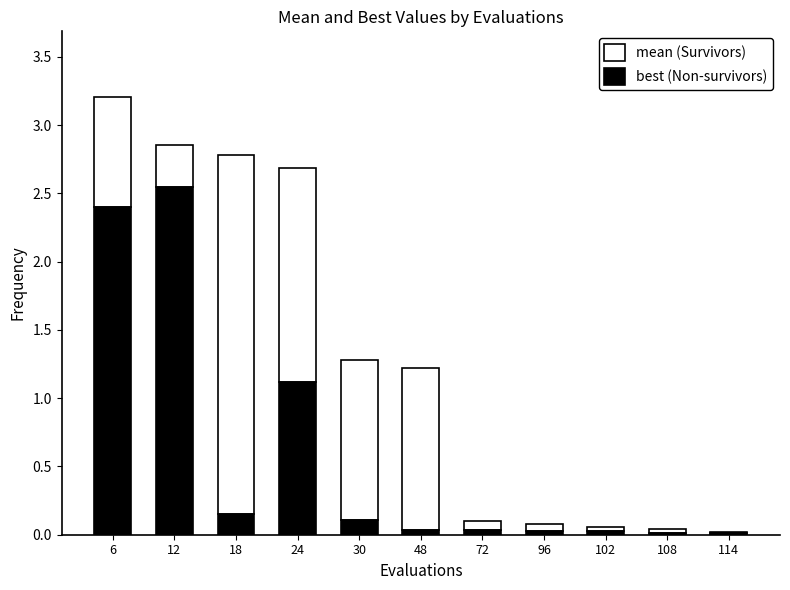

At which label does best (Non-survivors) reach its peak?

12